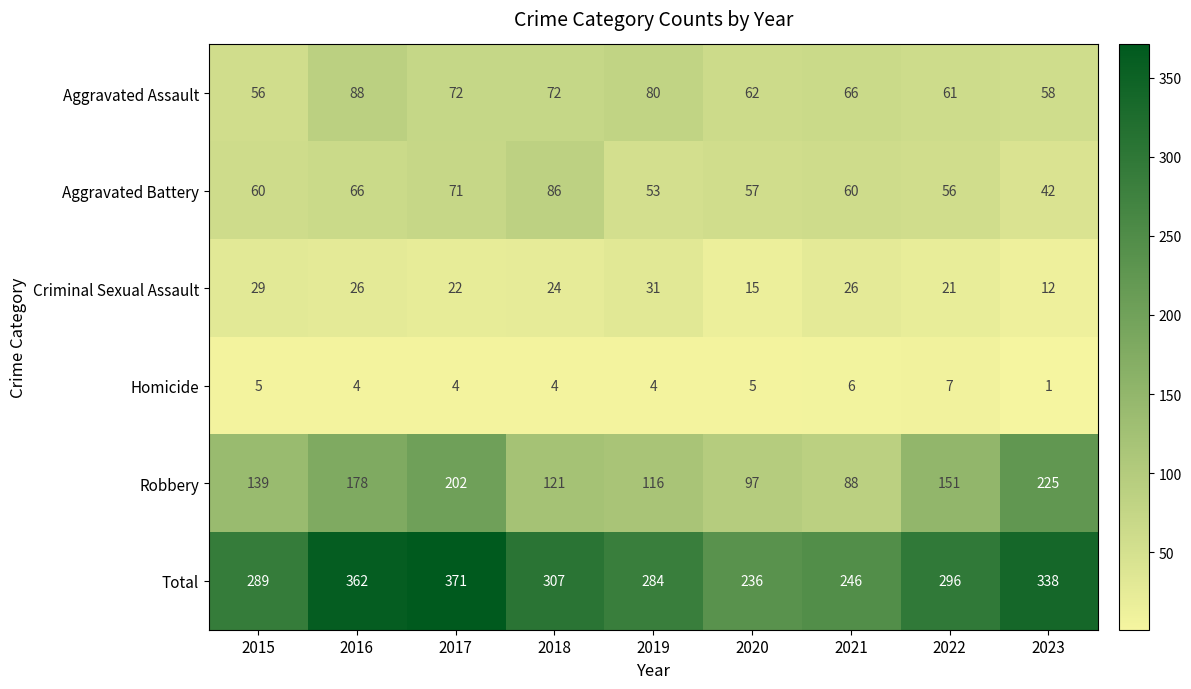

Is it true that Total equals 236 at 2020?

True